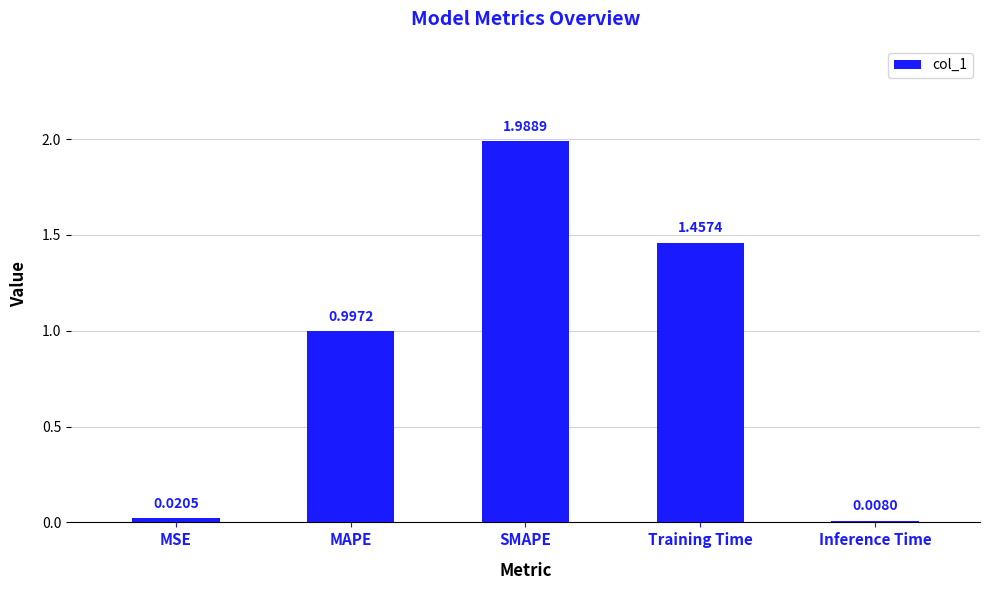

What is the label of the 1st bar from the left?

MSE